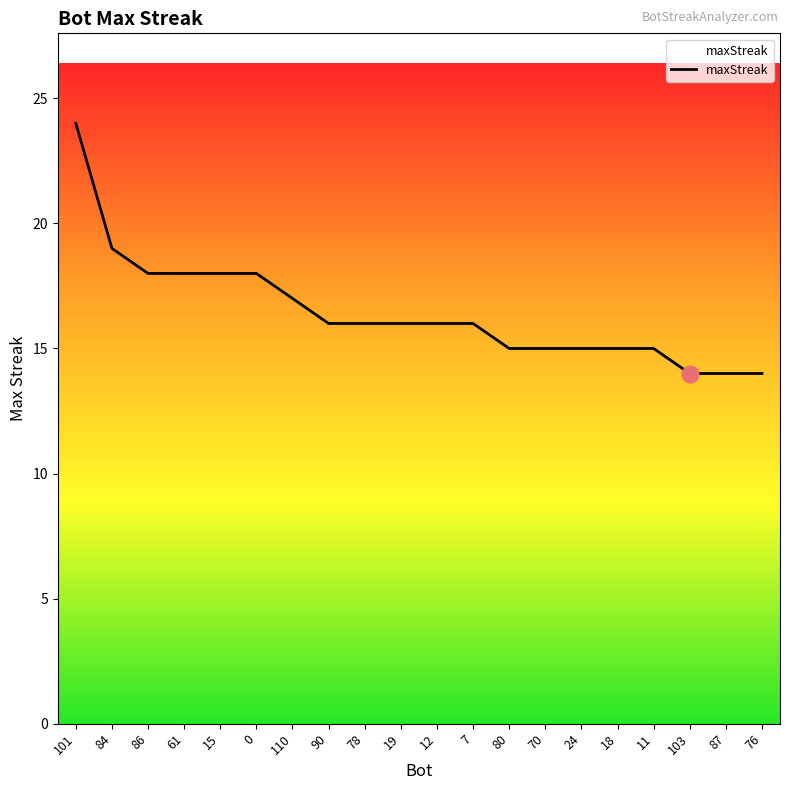

What is the greatest value displayed?

24